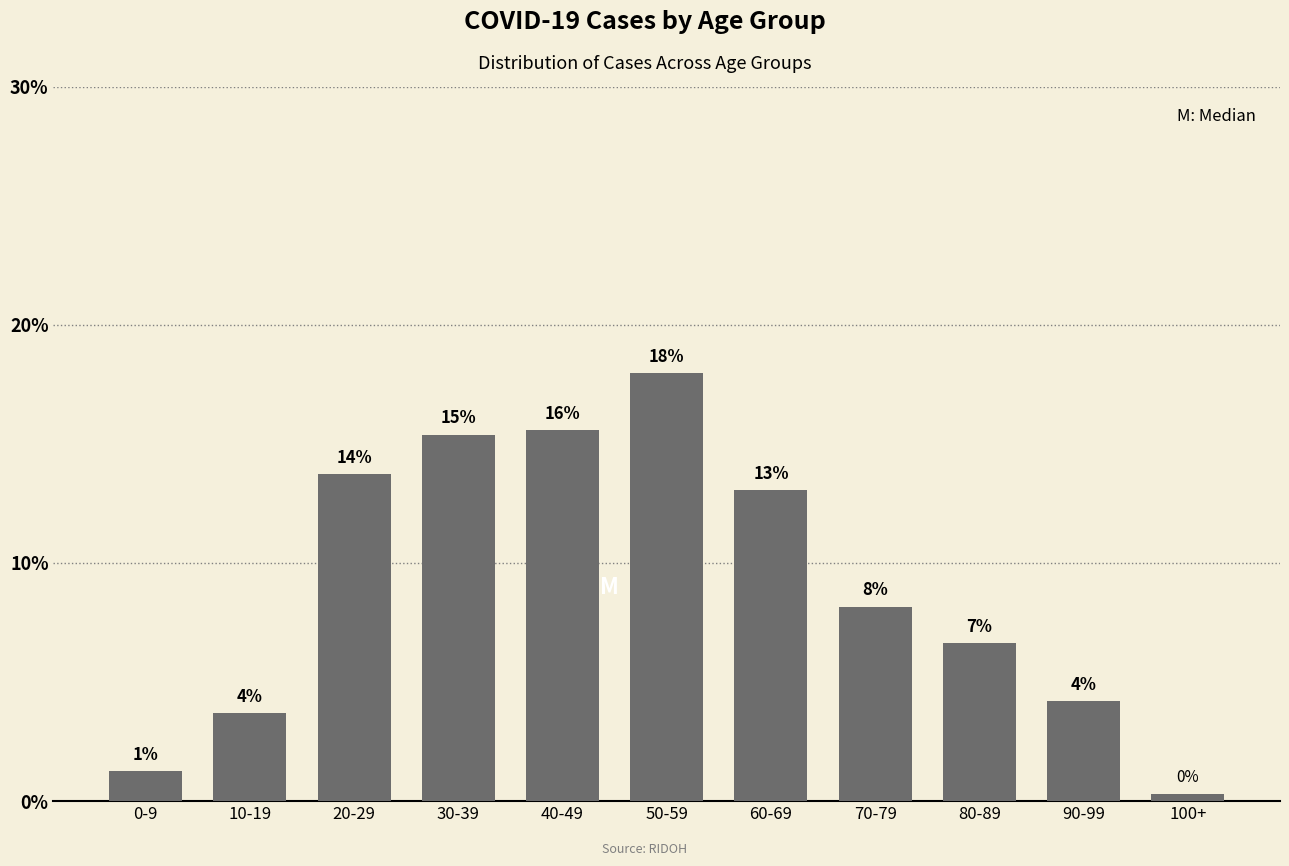

Does the chart contain any negative values?

No